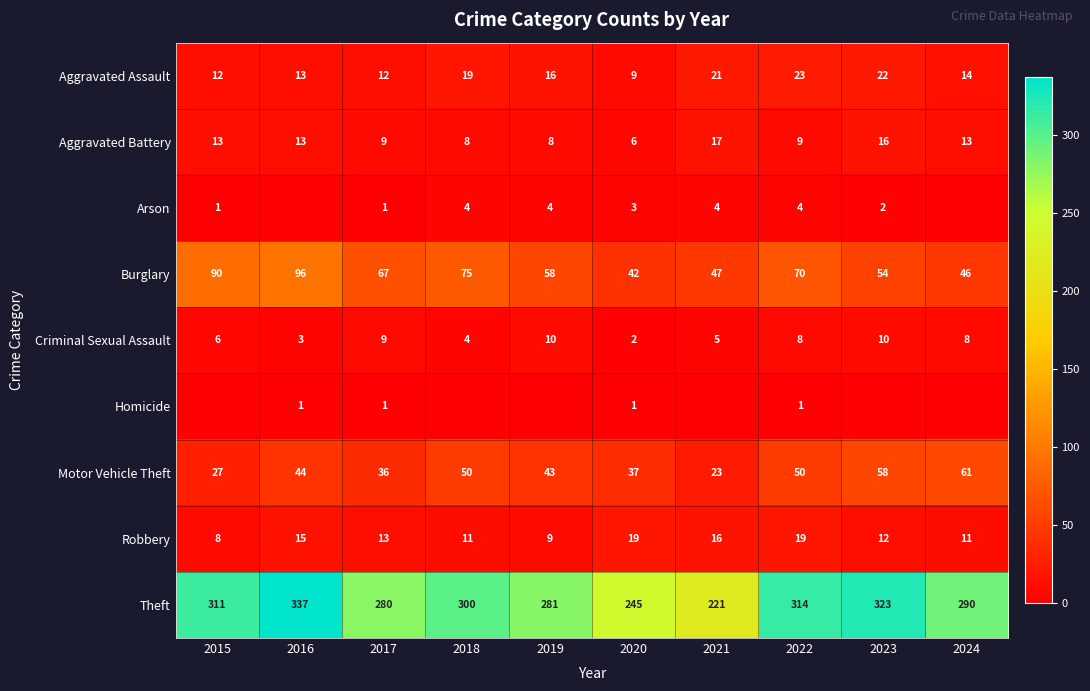

Count the number of categories in the chart.

10